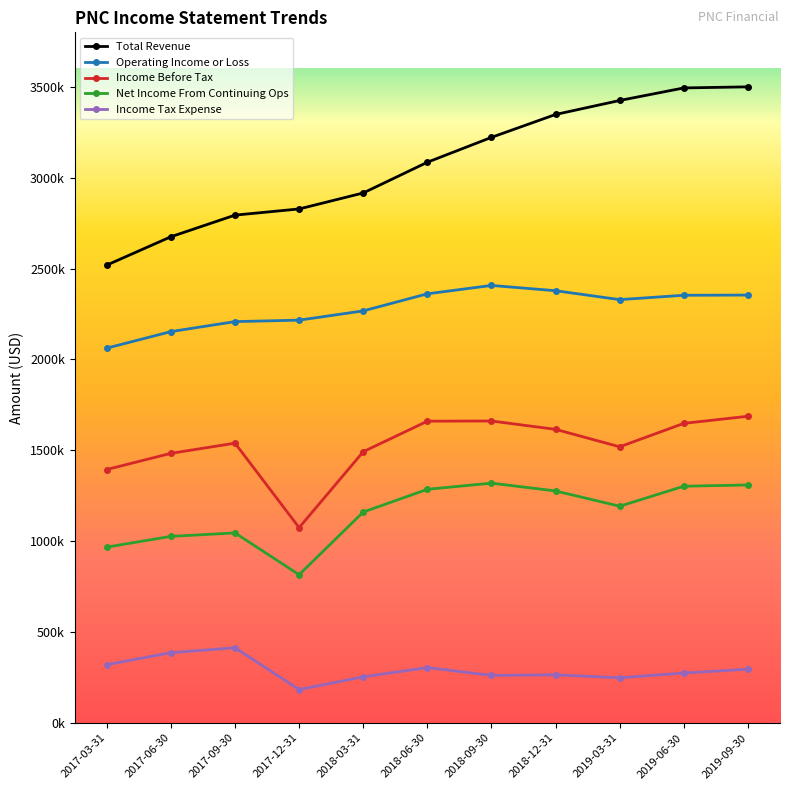

What is the sum of the Income Tax Expense values at 2018-12-31 and 2019-06-30?

538000